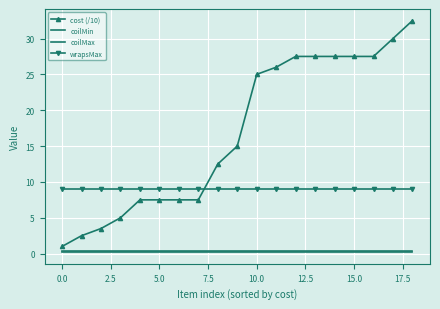

Reading left to right, list all the values displayed in this chart.

cost (/10): 1.0	2.5	3.5	5.0	7.5	7.5	7.5	7.5	12.5	15.0	25.0	26.0	27.5	27.5	27.5	27.5	27.5	30.0	32.5
coilMin: 0.2	0.2	0.2	0.2	0.2	0.2	0.2	0.2	0.2	0.2	0.2	0.2	0.2	0.2	0.2	0.2	0.2	0.2	0.2
coilMax: 0.3	0.3	0.3	0.3	0.3	0.3	0.3	0.3	0.3	0.3	0.3	0.3	0.3	0.3	0.3	0.3	0.3	0.3	0.3
wrapsMax: 9.0	9.0	9.0	9.0	9.0	9.0	9.0	9.0	9.0	9.0	9.0	9.0	9.0	9.0	9.0	9.0	9.0	9.0	9.0